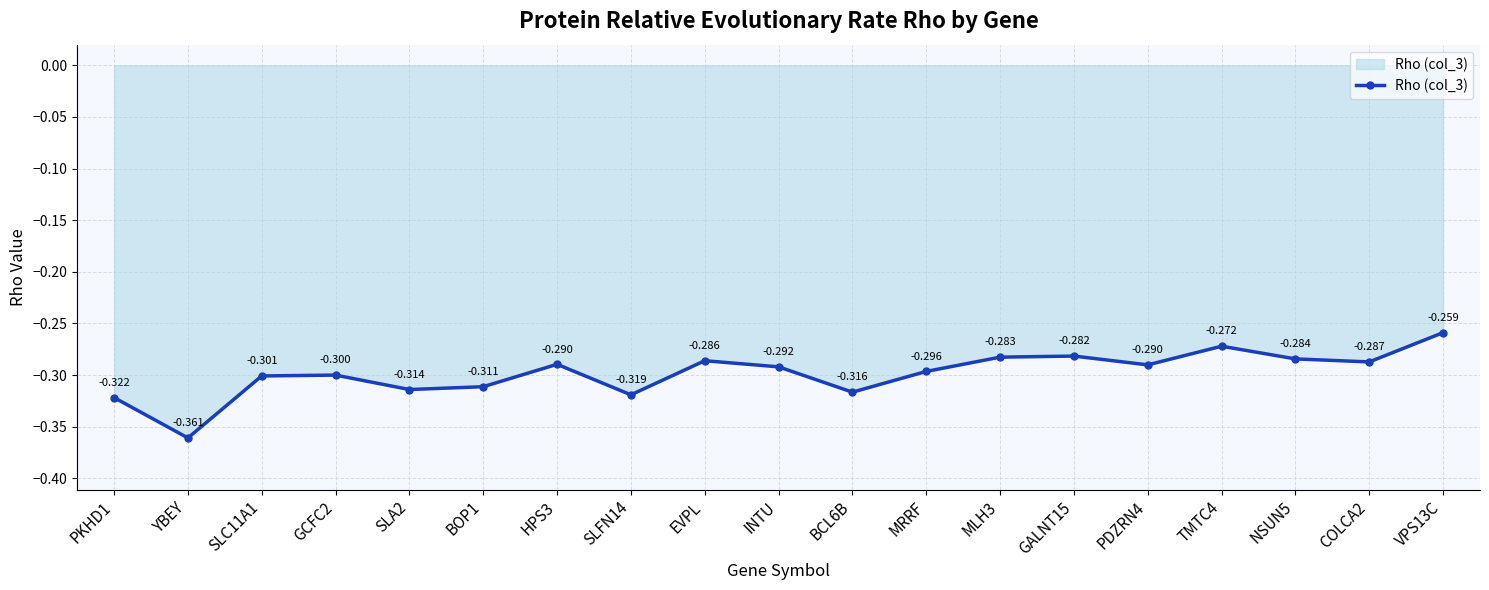

Between VPS13C and YBEY, which is larger?

VPS13C